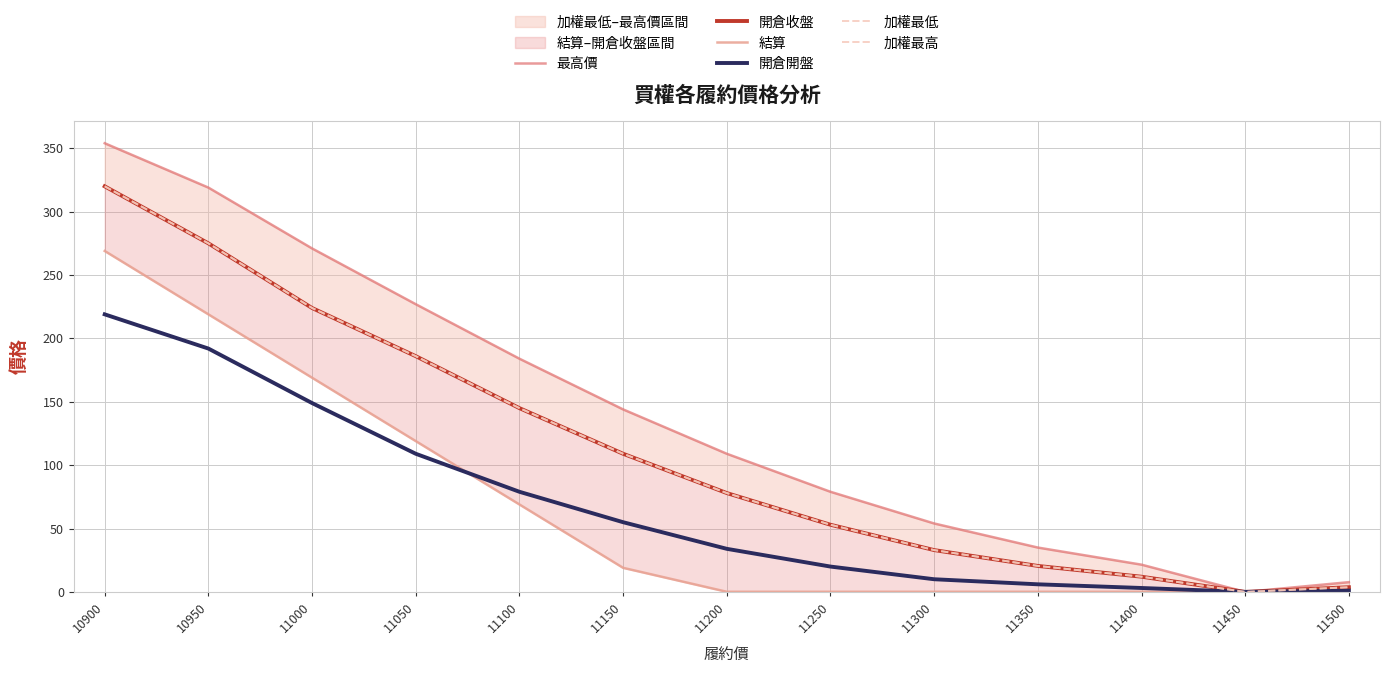

The value of 開倉開盤 at 11500 is 1.4. True or false?

False